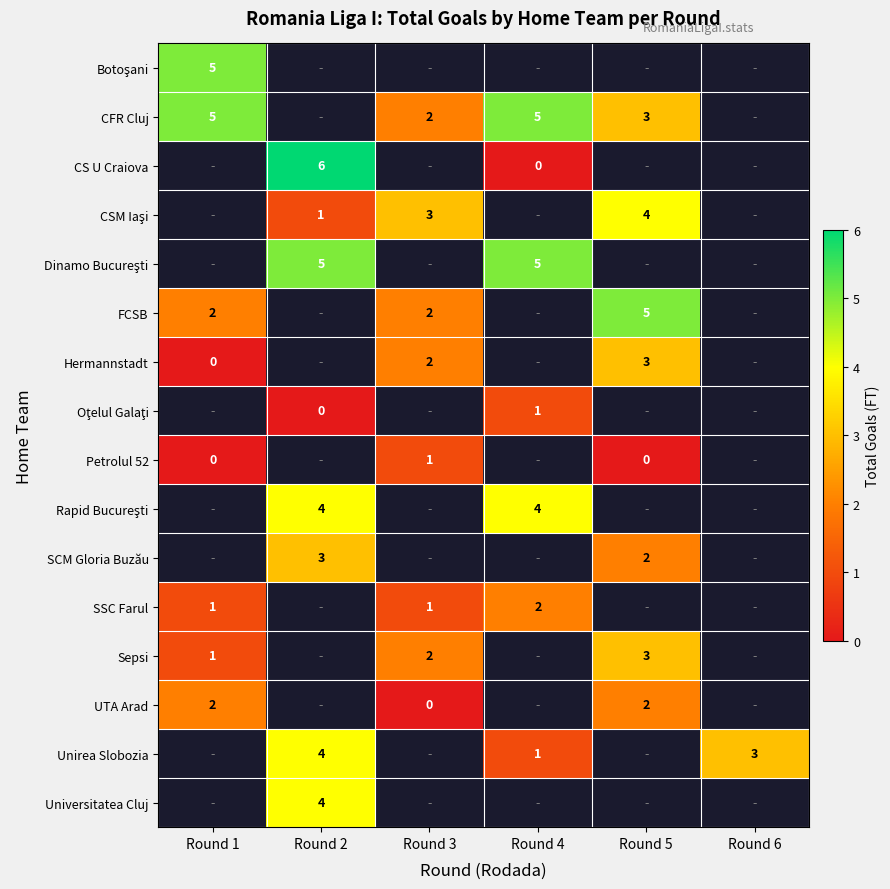

Count the number of data series in this chart.

16